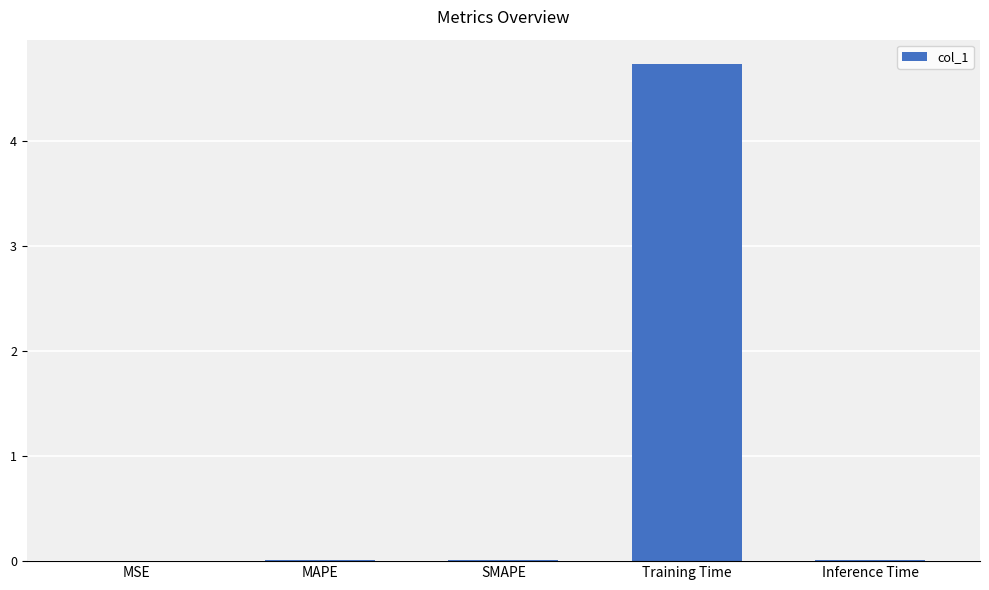

Is it true that the value at SMAPE is 0.0?

True